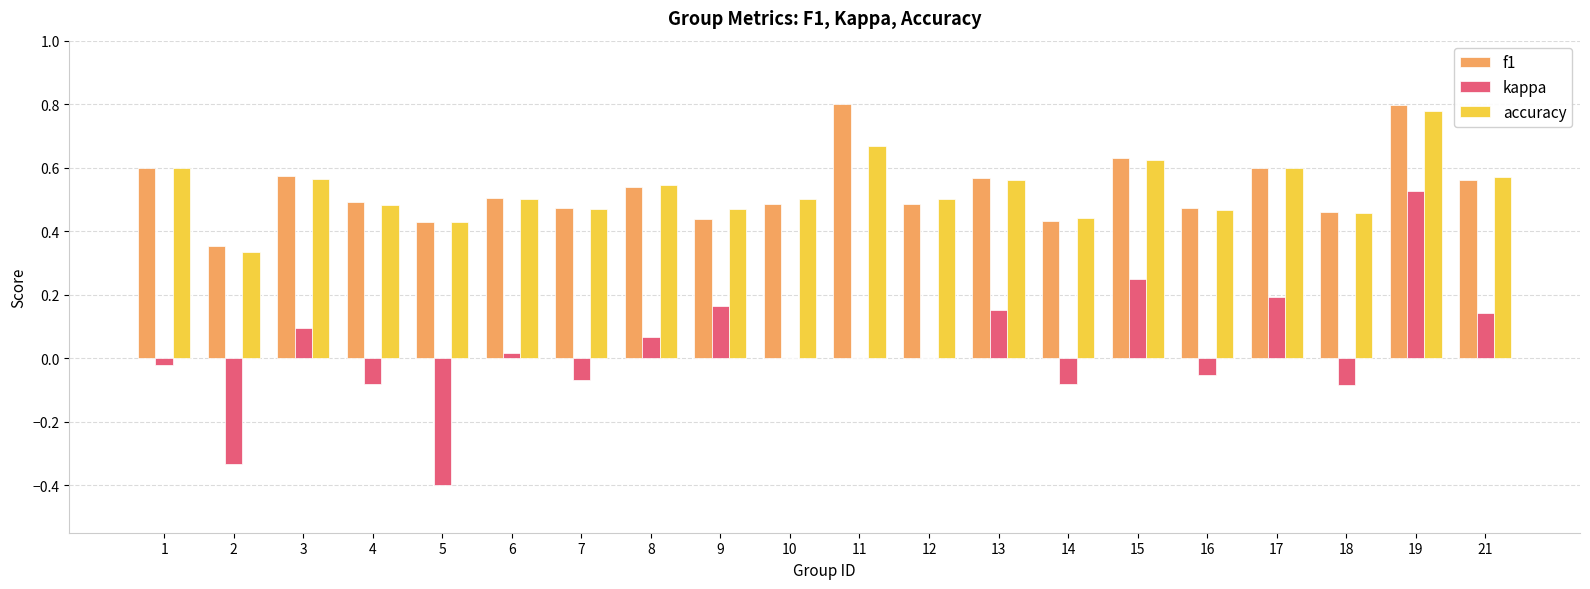

Which category has the highest value in the accuracy series?

19